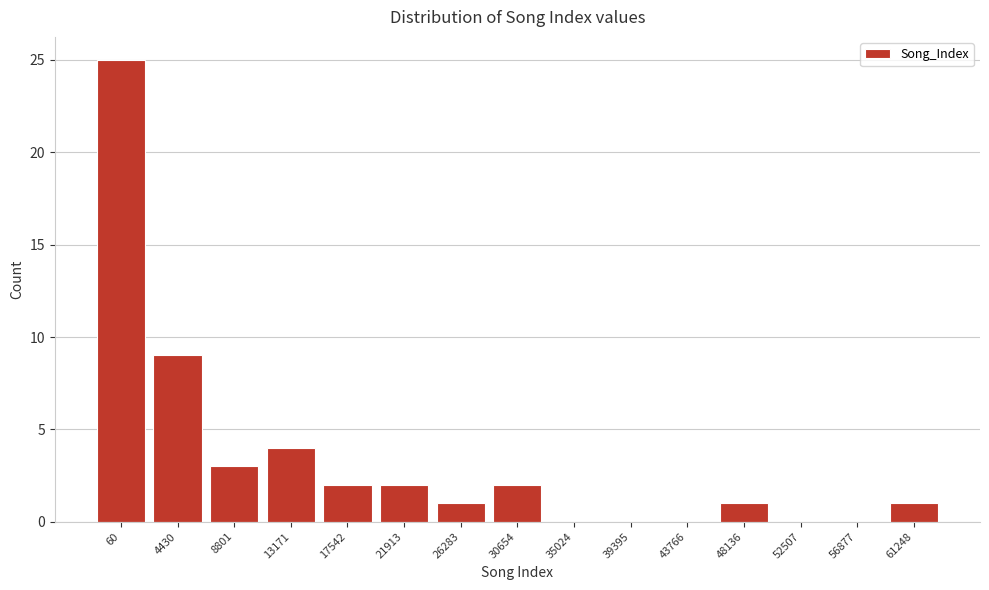

Reading left to right, extract all data points from this chart.

60=25	4430=9	8801=3	13171=4	17542=2	21913=2	26283=1	30654=2	35024=0	39395=0	43766=0	48136=1	52507=0	56877=0	61248=1